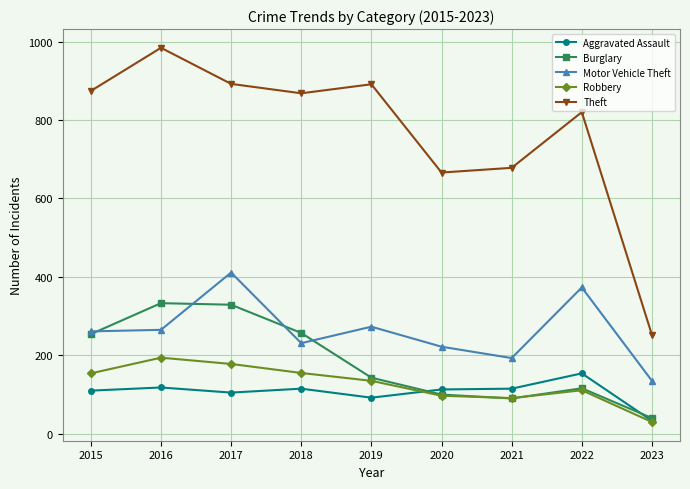

How many distinct data groups are displayed?

5